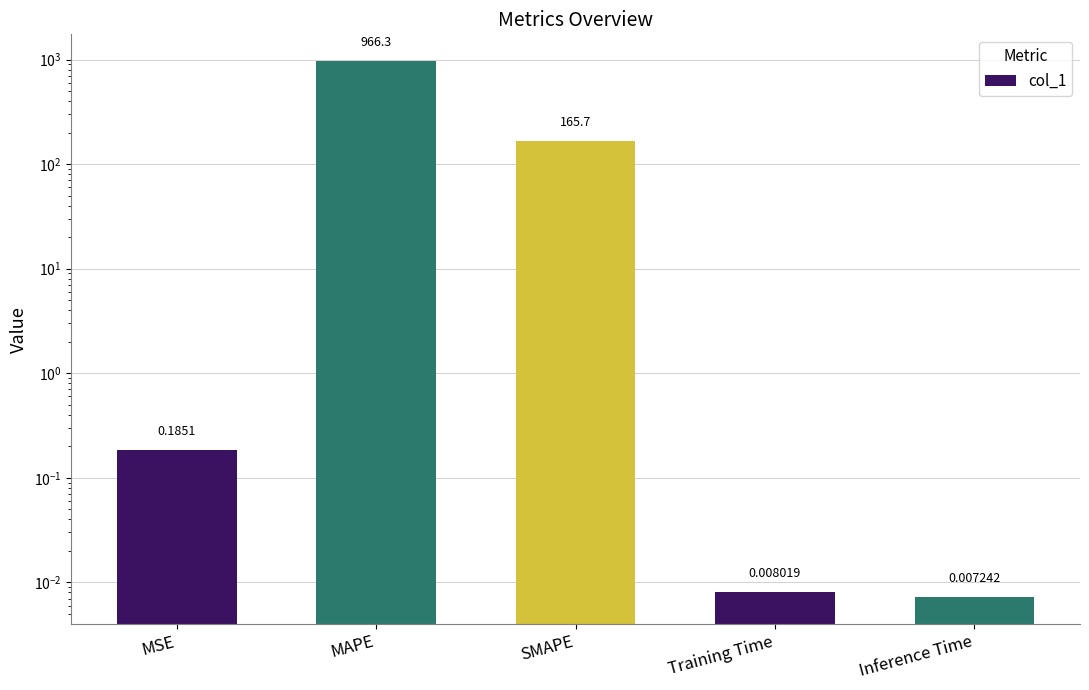

What is the sum of the values at Inference Time and MSE?

0.2